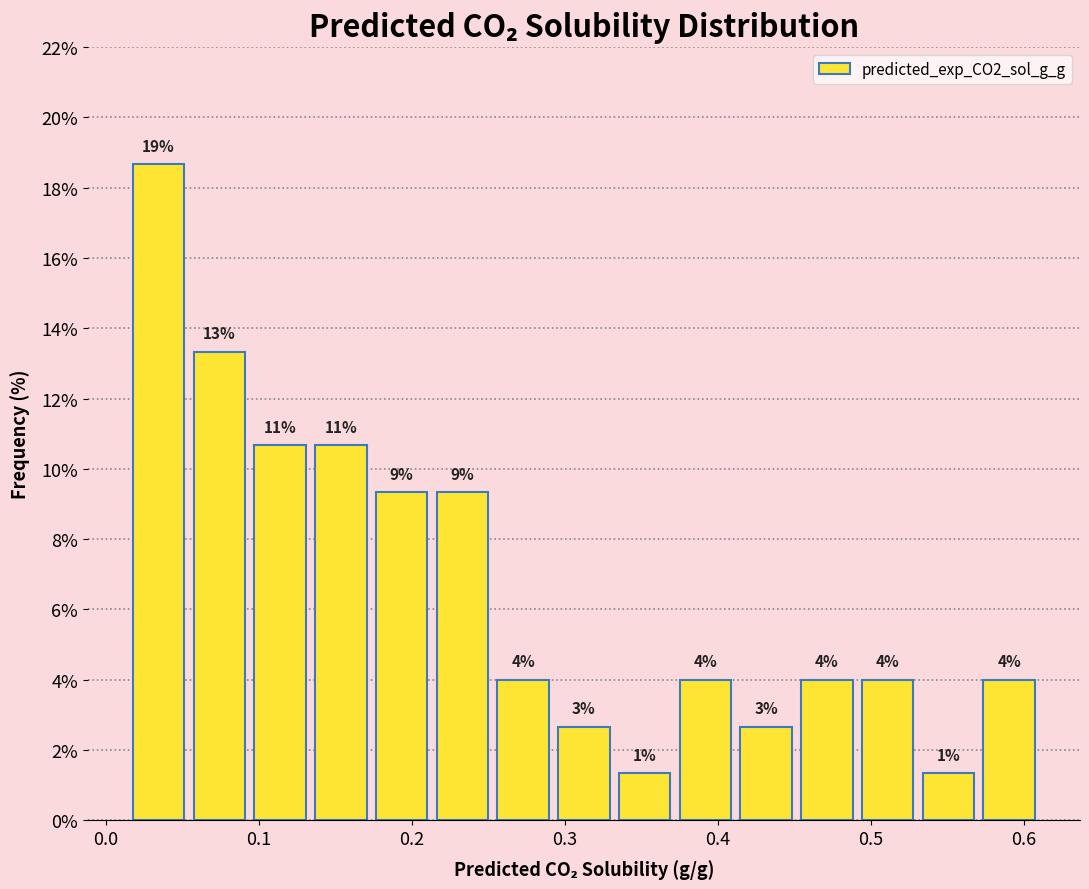

Around what value on the x-axis is the tallest bar? Give the approximate position of its centre, as read against the axis.

0.03